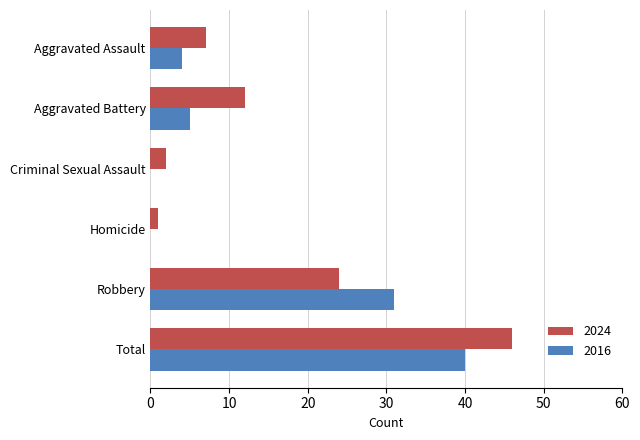

What is the greatest value displayed?

46